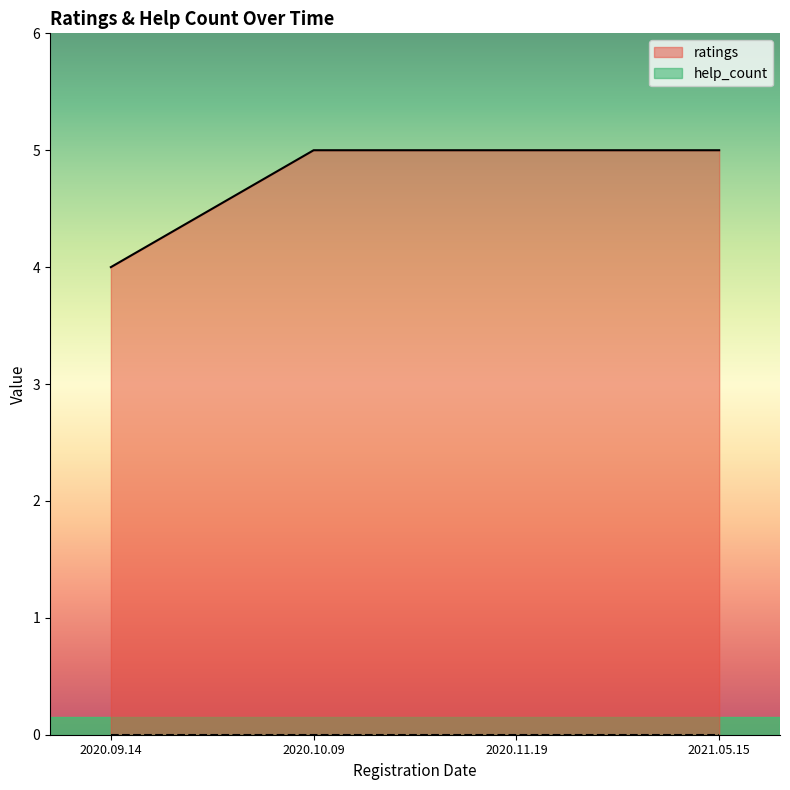

The value at 2021.05.15 is 5. True or false?

True